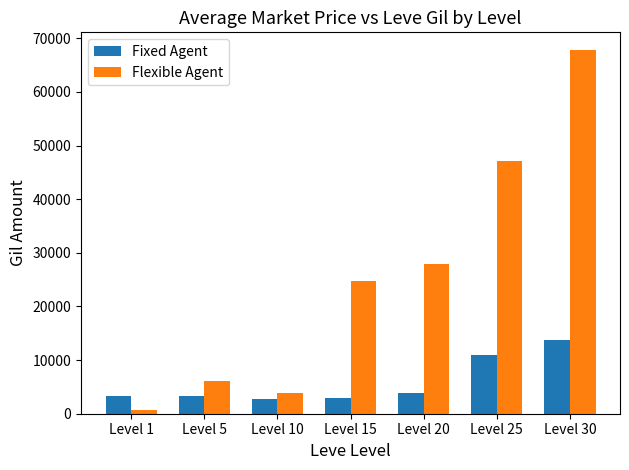

Count the number of categories in the chart.

7